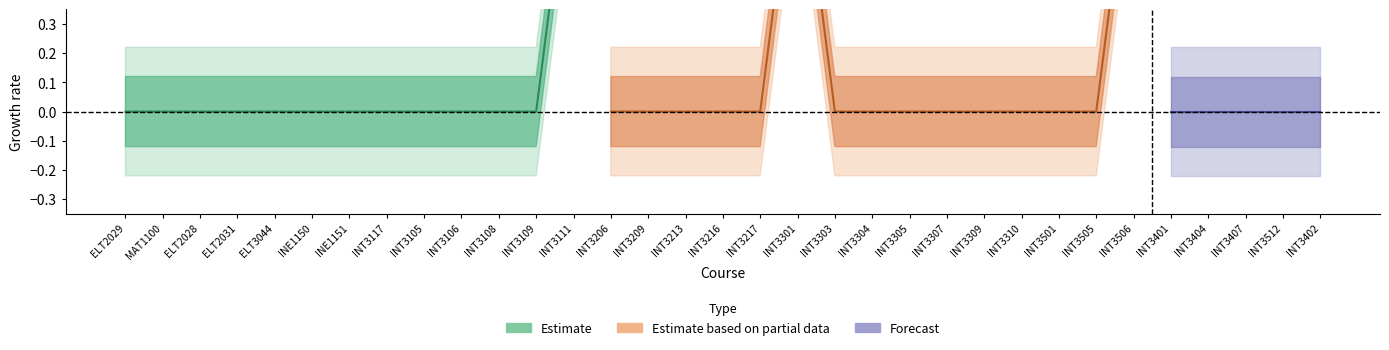

Reading right to left, what are all the values shown in this chart?

0	0	0	0	0	1	0	0	0	0	0	0	0	0	1	0	0	0	0	0	1	0	0	0	0	0	0	0	0	0	0	0	0